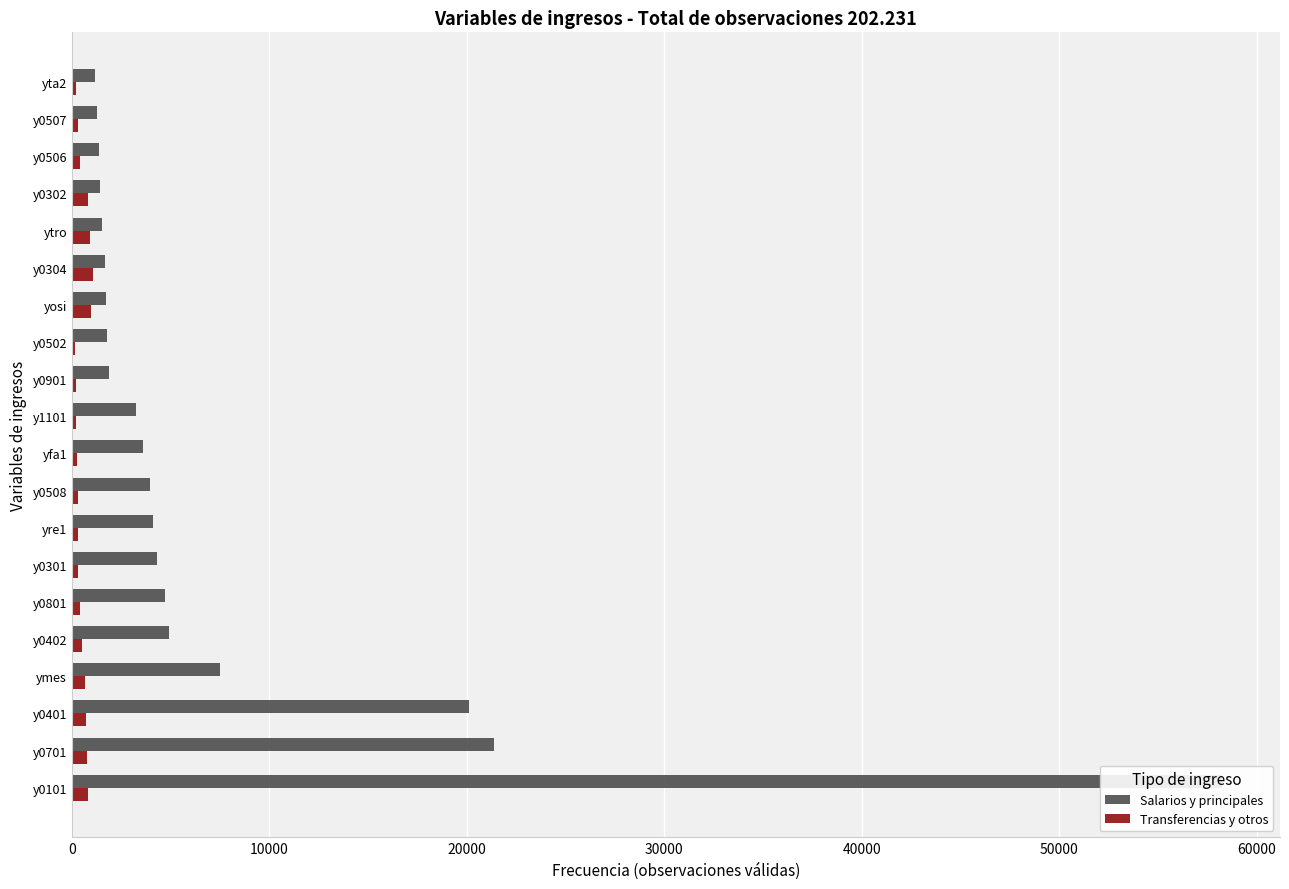

How many bars are there in each group?

2